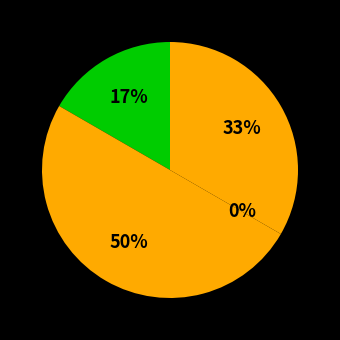

What percentage is NOT represented by Joe Edwards?

66.7%